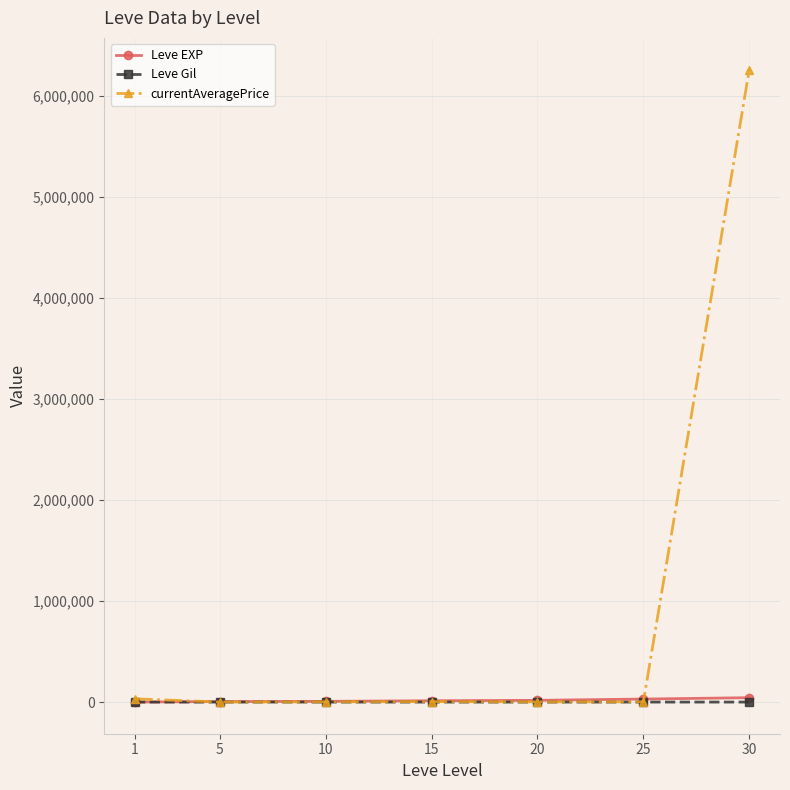

What is the difference between the Leve EXP values at 25 and 1?

29416.7